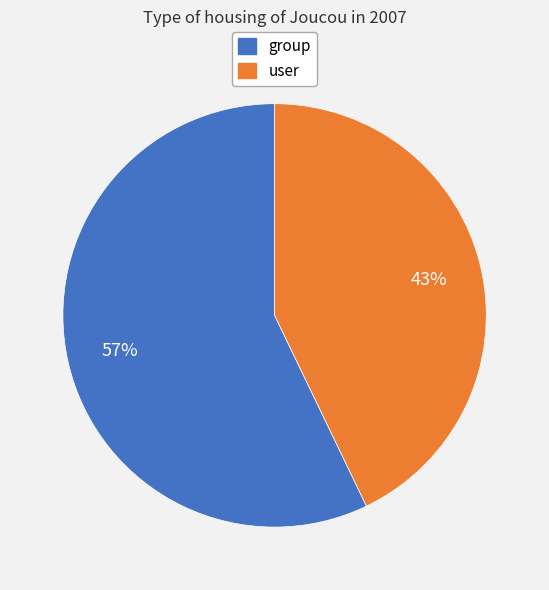

Between user and group, which is larger?

group